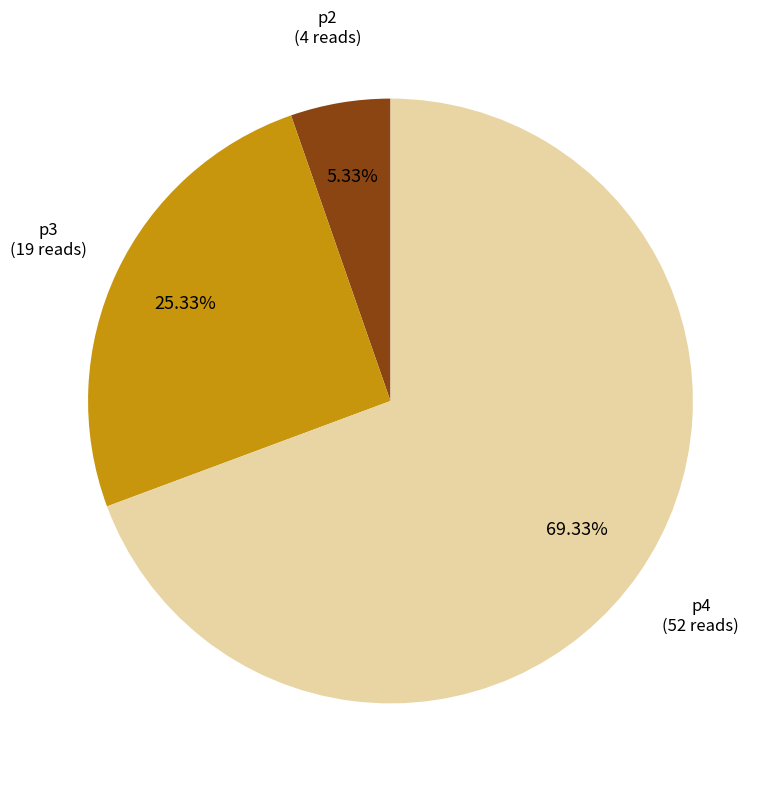

Is there a majority slice in this chart?

Yes